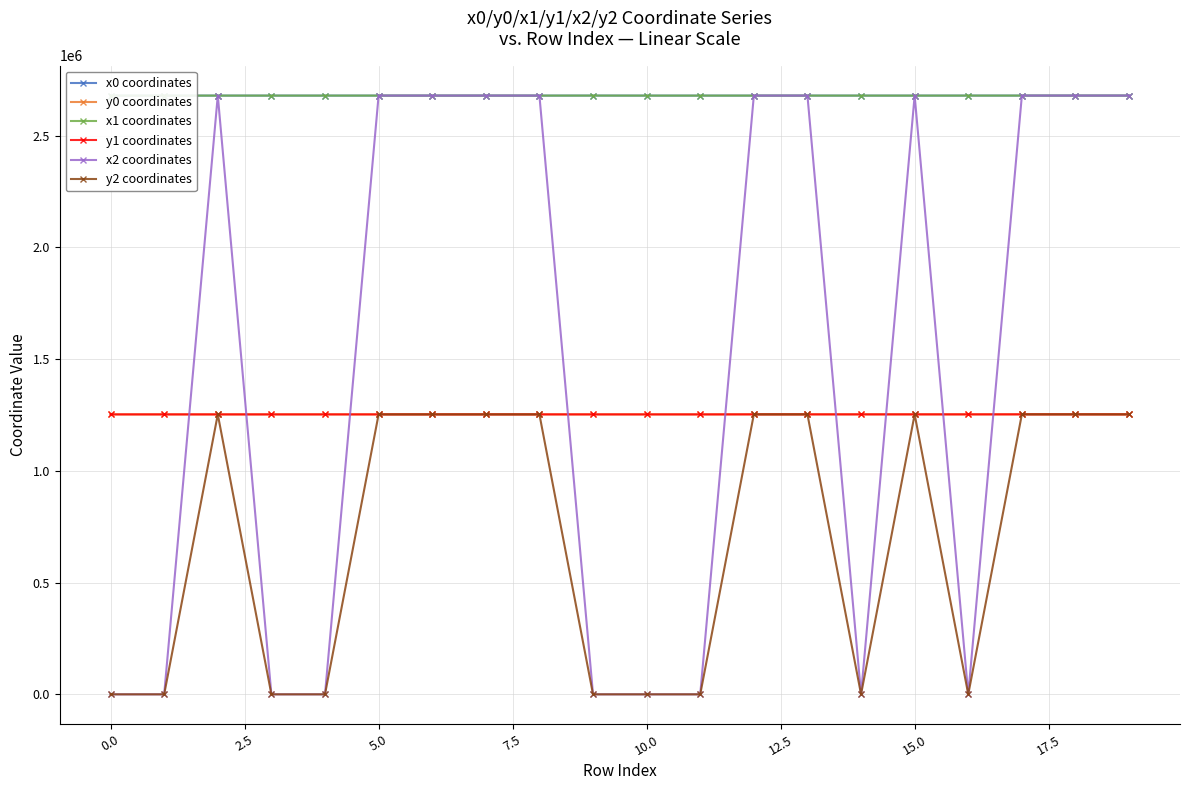

At how many categories does at least one series exceed 1509282?

20